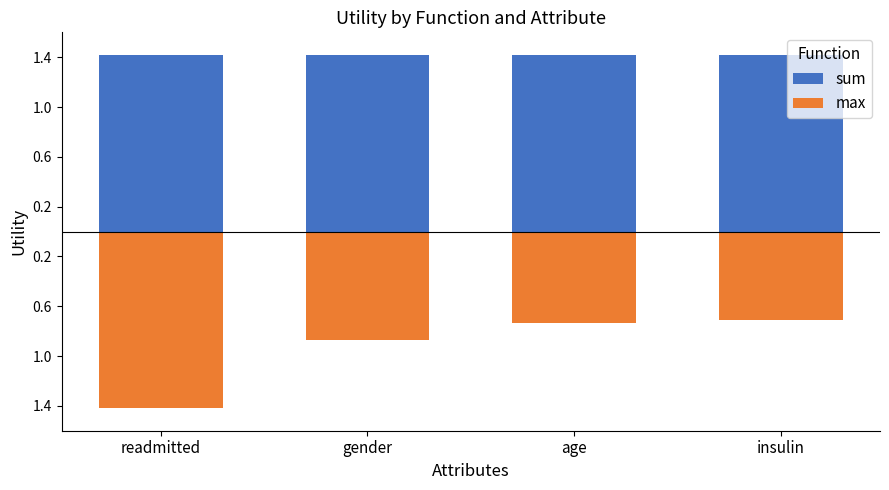

What is the minimum value for sum?

1.4